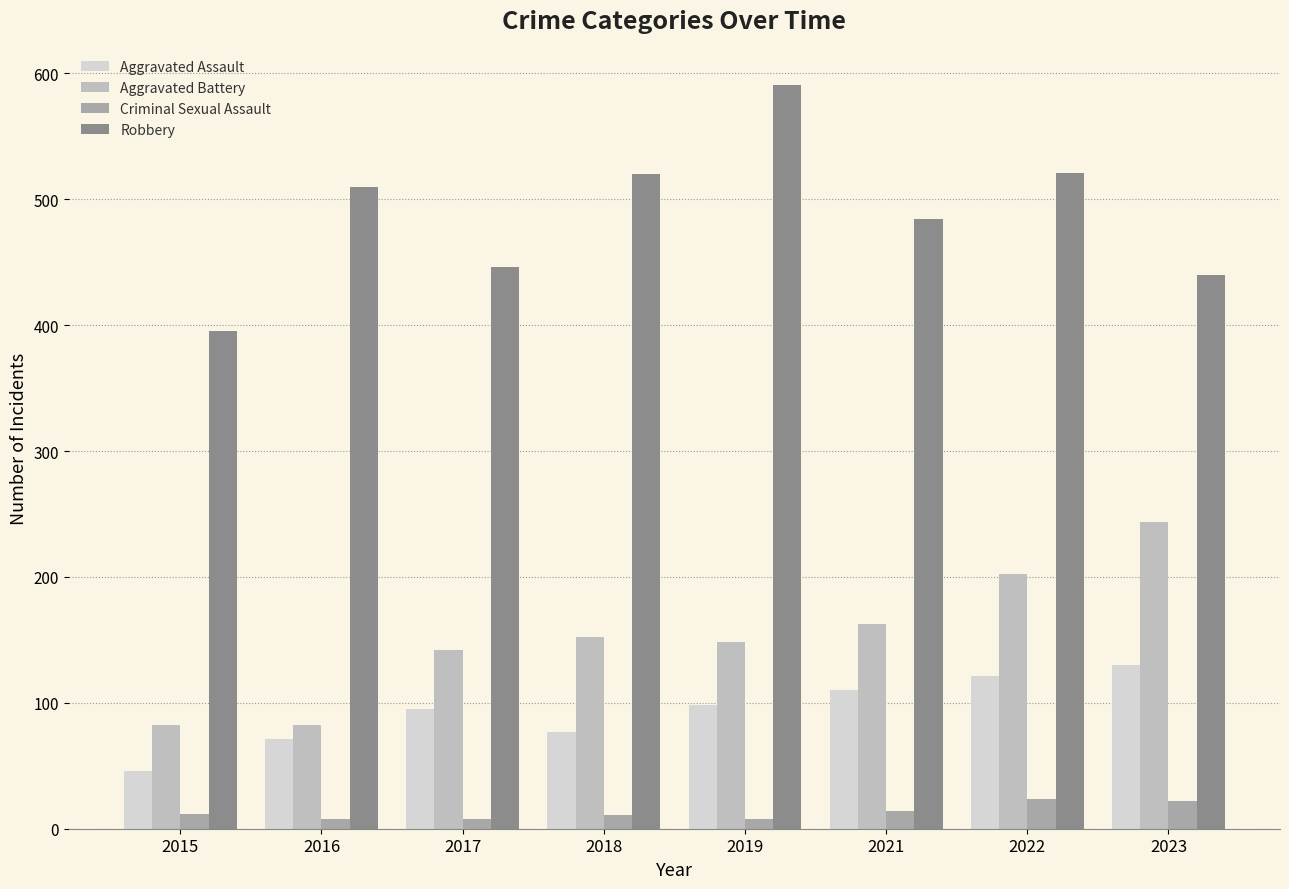

The Aggravated Assault series shows 20 at 2015. True or false?

False